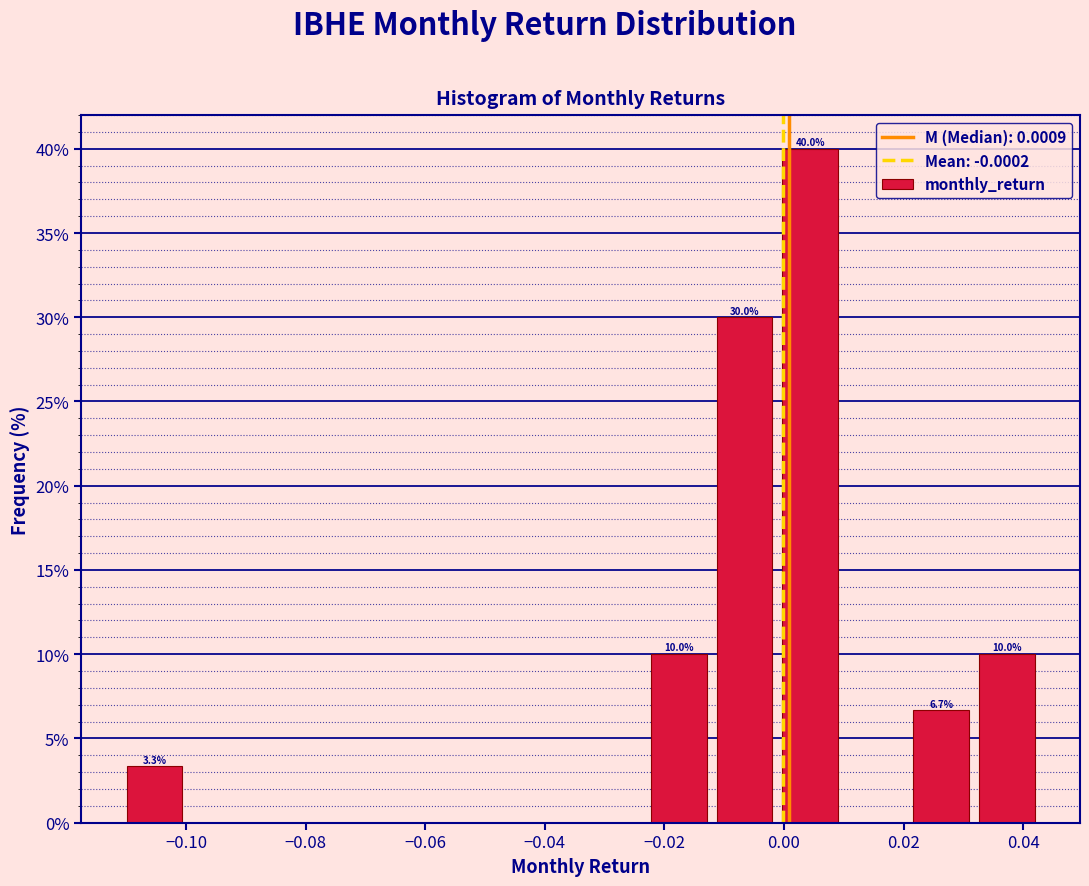

Which range on the x-axis has the tallest bar?

-0.002 to 0.010